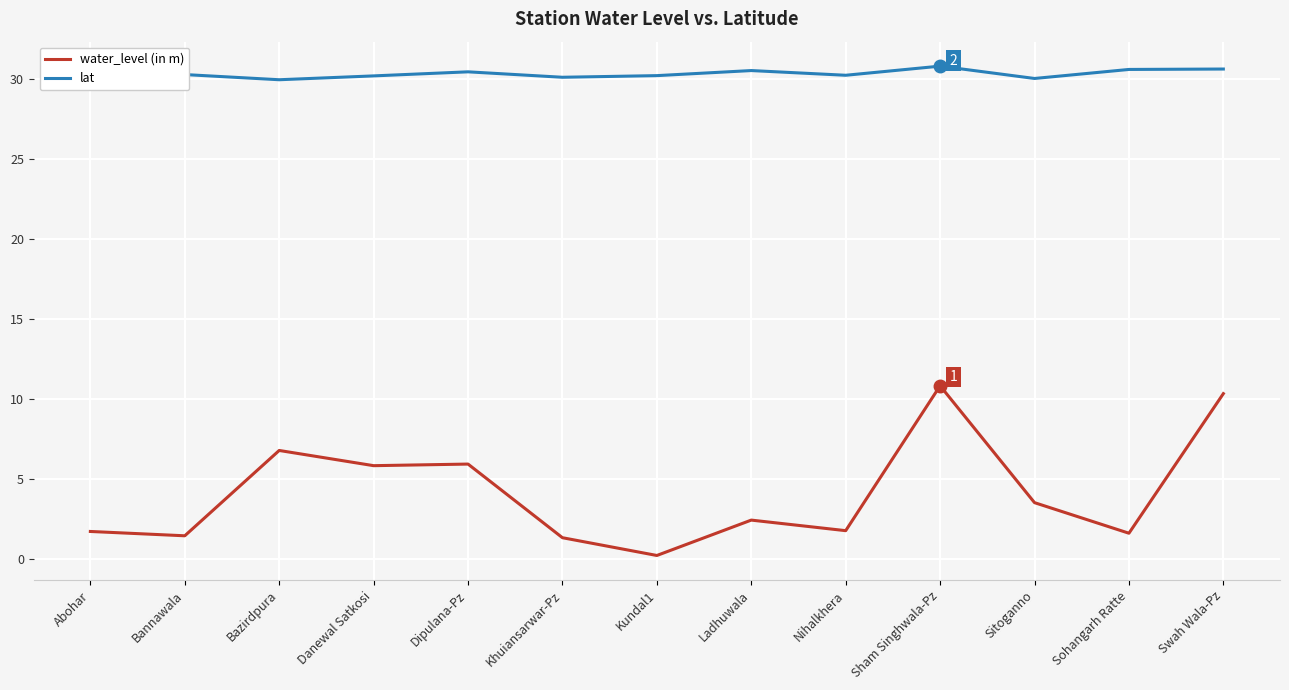

What is the difference between the maximum and minimum values in the water_level (in m) series?

10.6